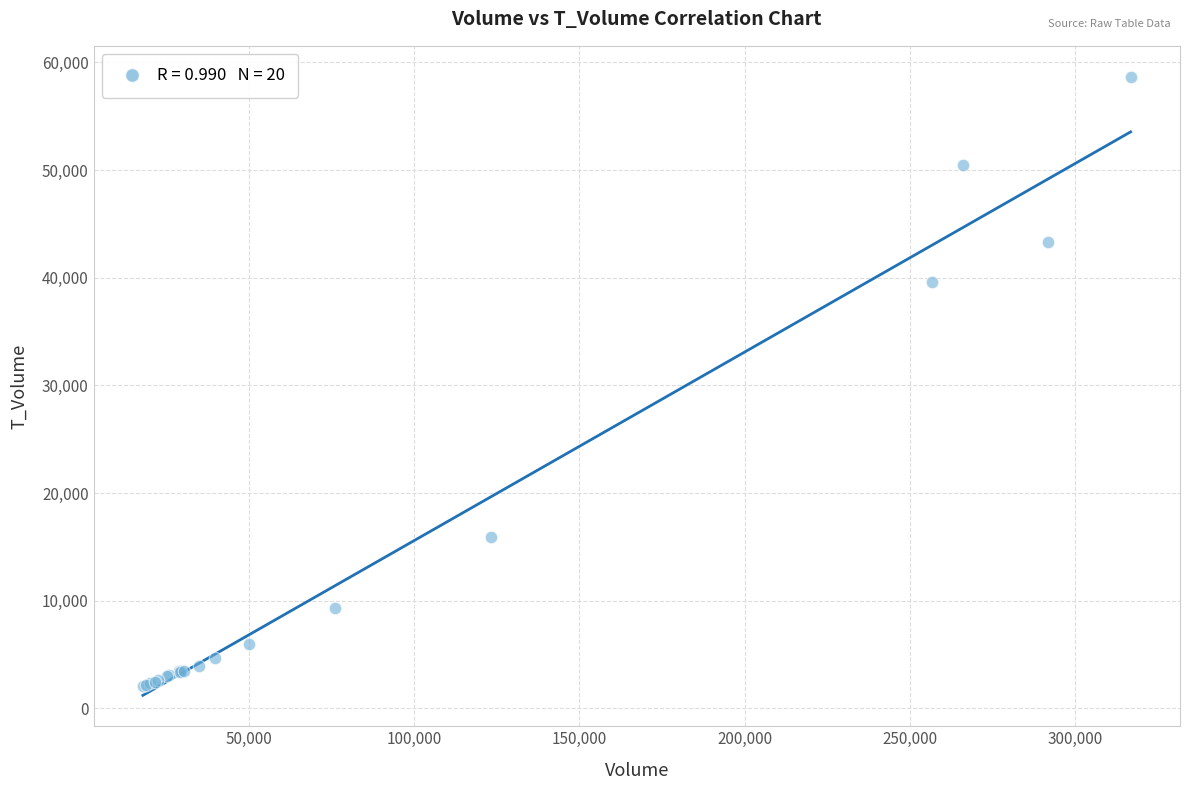

What Y value in the scatter plot is closest to 30385?

39562